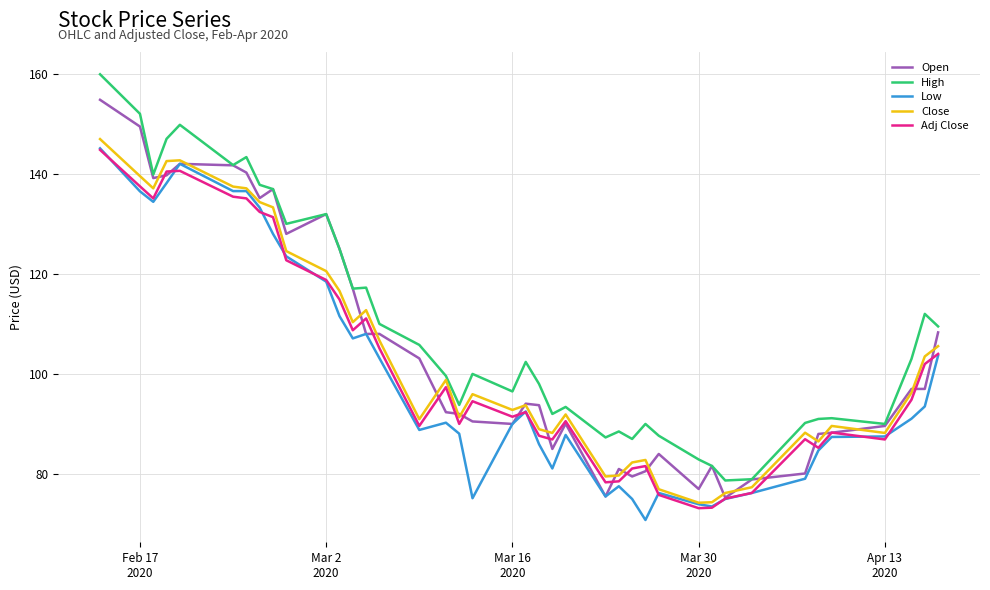

Which series has the largest total across all categories?

High